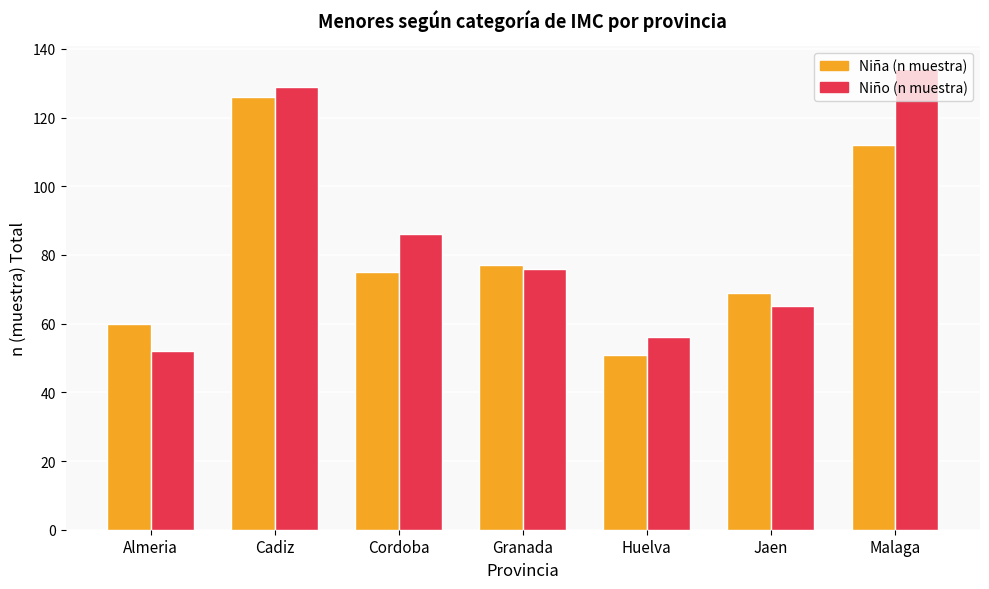

What is the label of the 2nd bar from the right?

Jaen